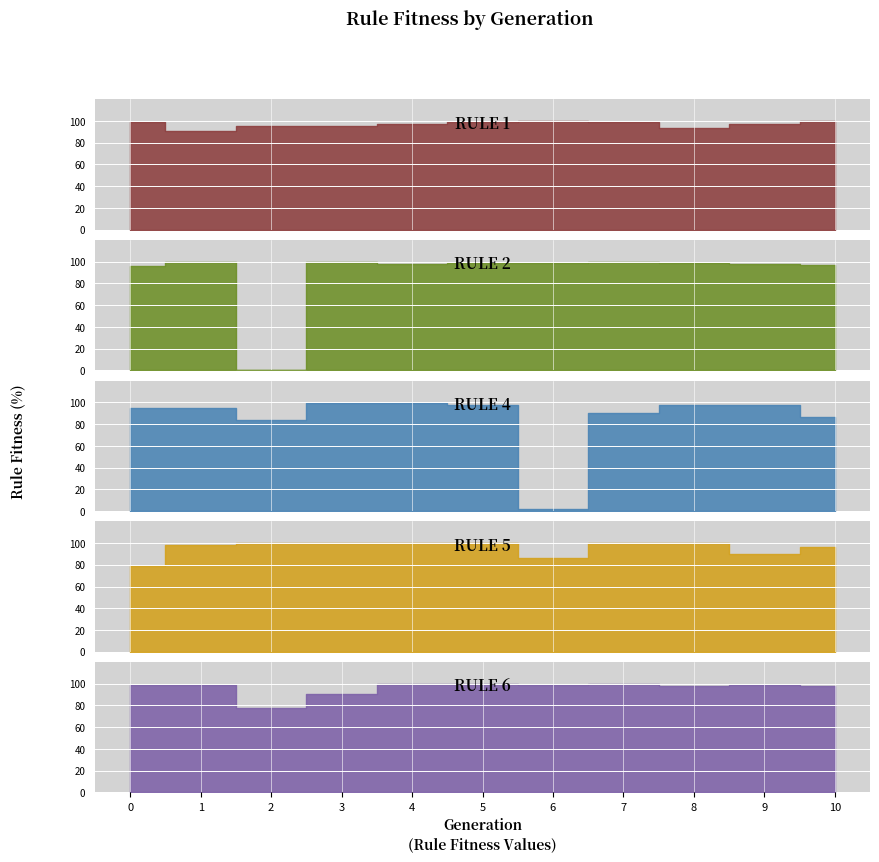

What is the highest value of the rule_6 series?

100.0